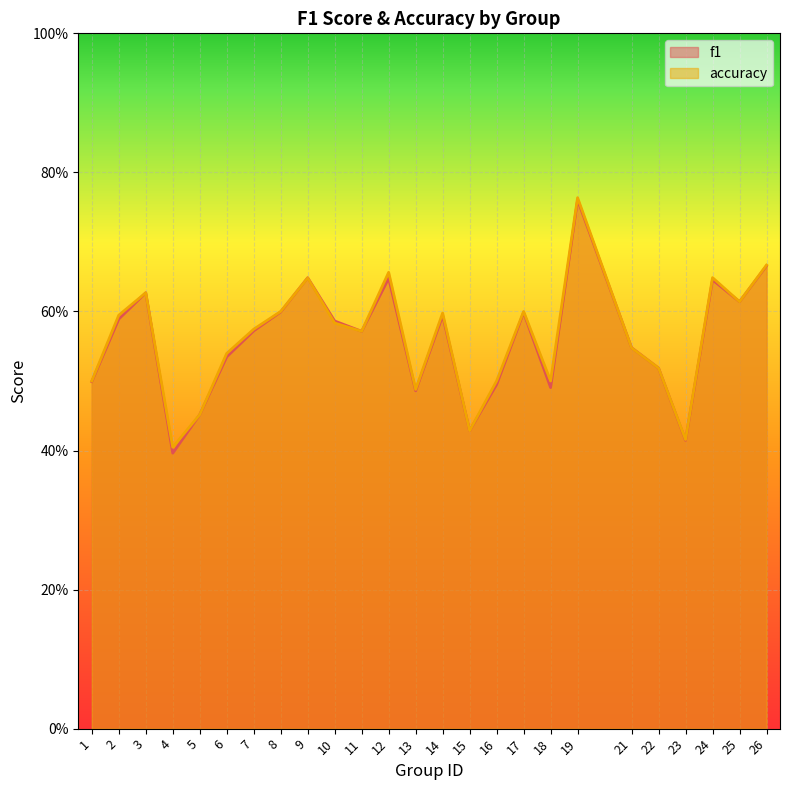

Which series has the widest spread of values?

f1